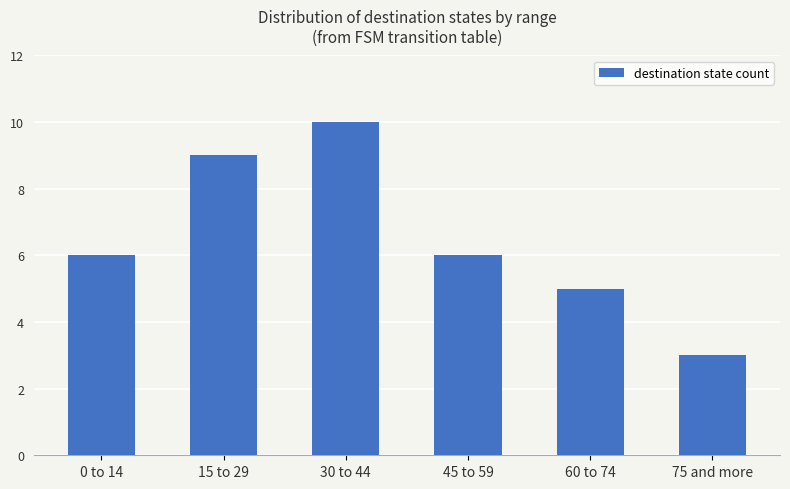

What is the label of the 1st bar from the right?

75 and more